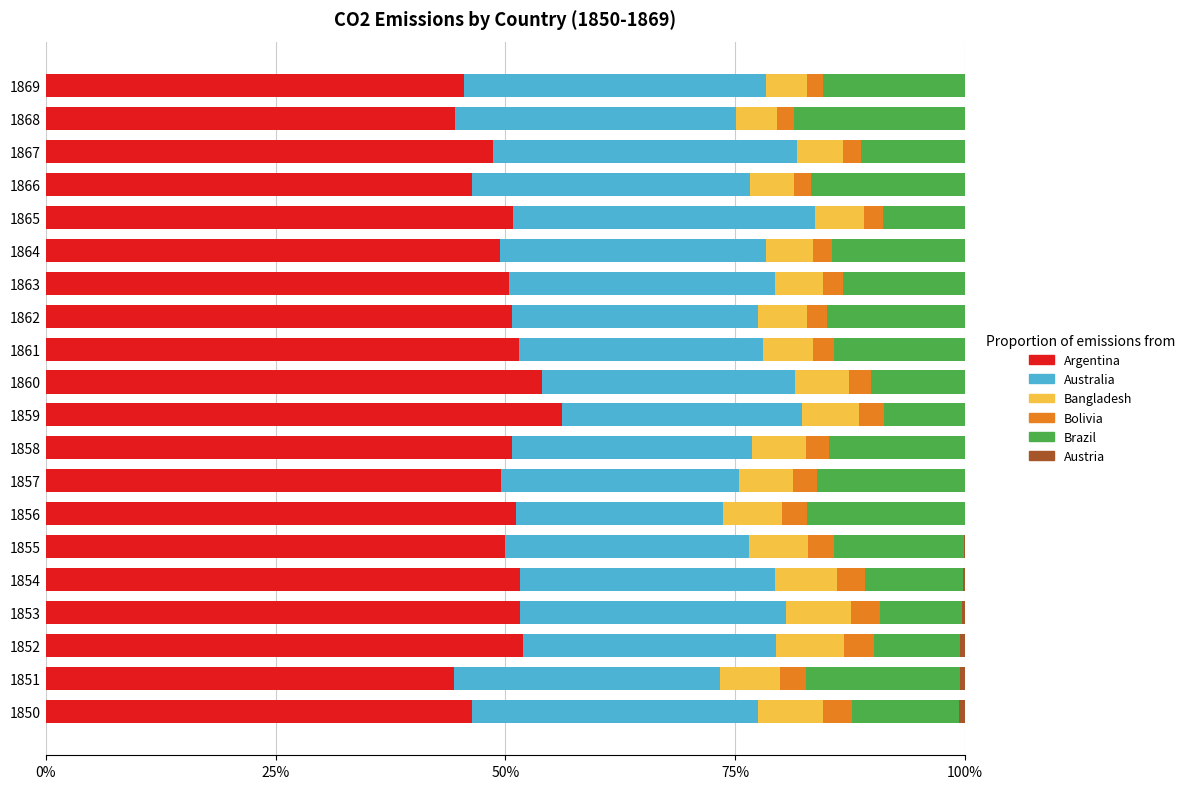

What is the highest value of the Argentina series?

56.2